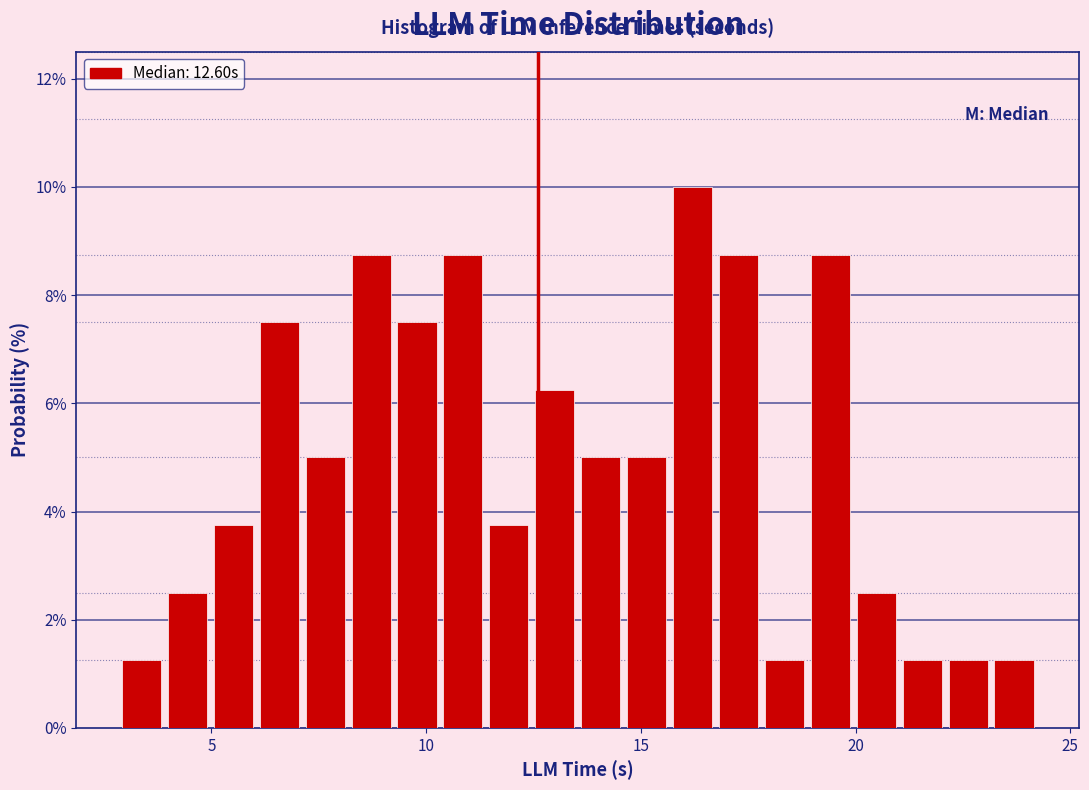

Read against the x-axis, roughly where is the centre of the tallest bar?

16.0